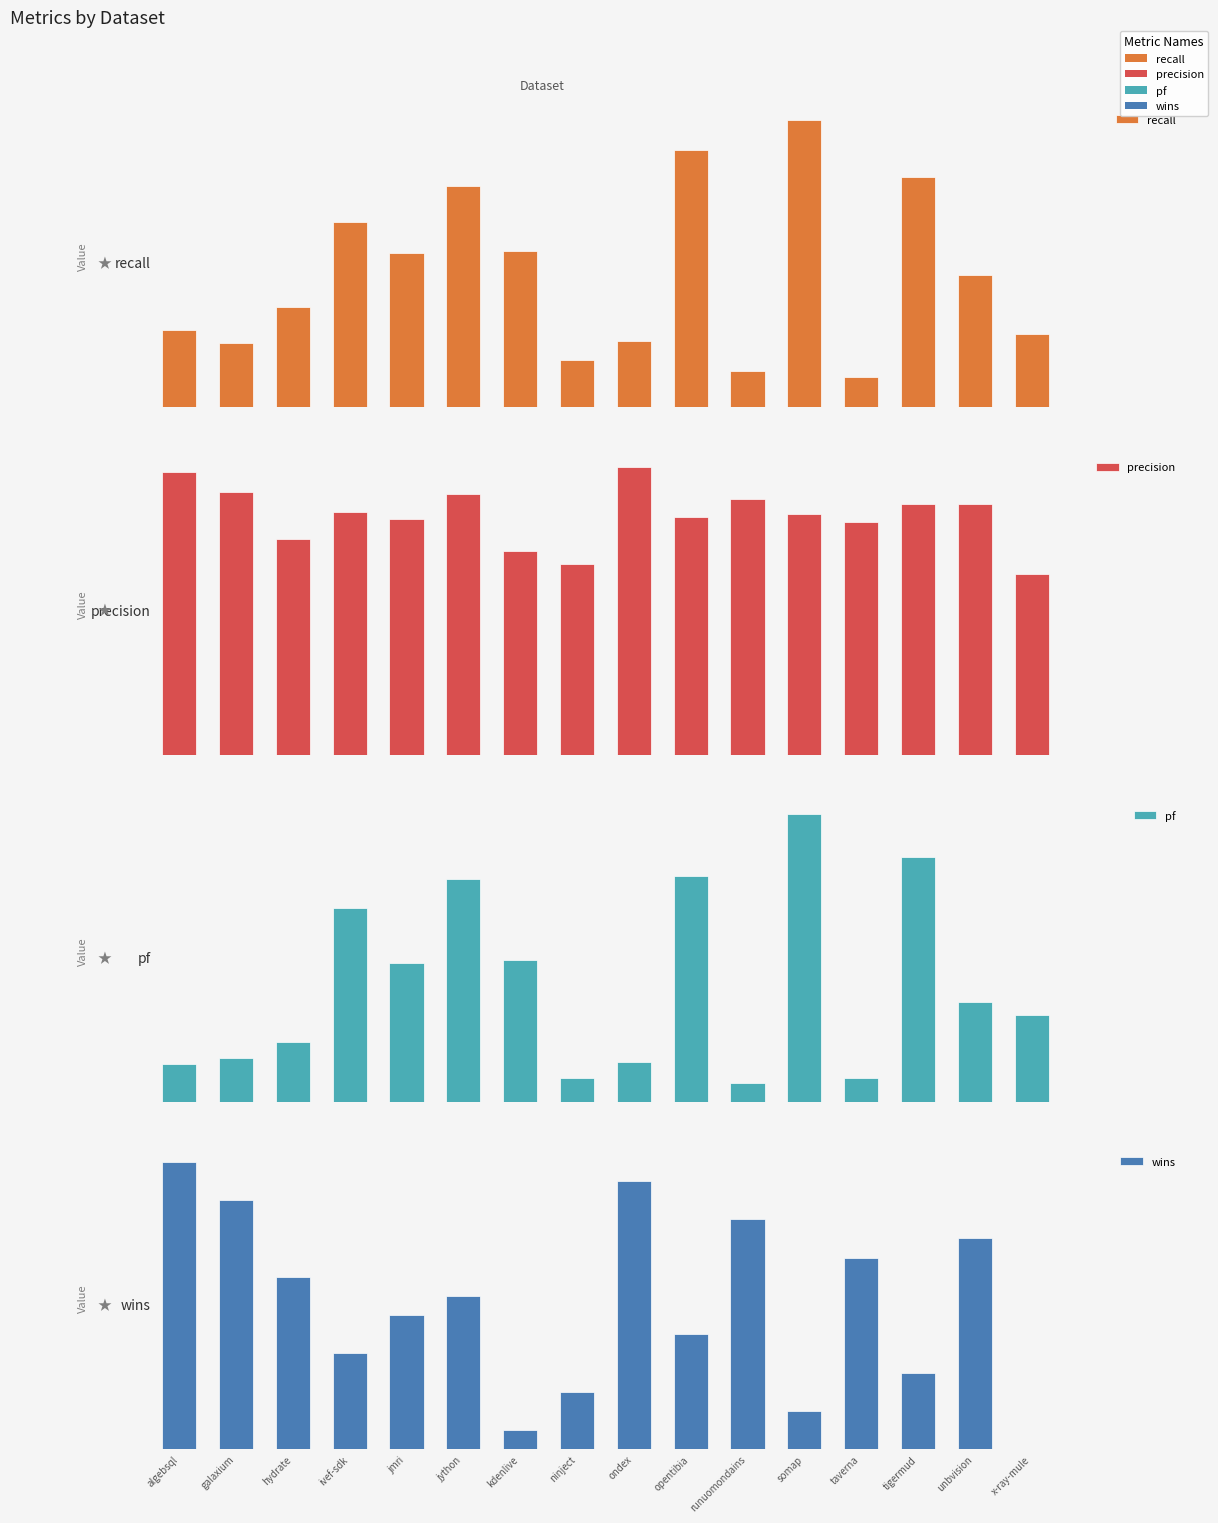

Reading left to right, extract all data points from this chart.

recall: 0.3	0.2	0.3	0.6	0.5	0.8	0.5	0.2	0.2	0.9	0.1	1.0	0.1	0.8	0.5	0.3
precision: 0.6	0.5	0.4	0.5	0.5	0.5	0.4	0.4	0.6	0.5	0.5	0.5	0.5	0.5	0.5	0.4
pf: 0.1	0.1	0.2	0.7	0.5	0.8	0.5	0.1	0.1	0.8	0.1	1.0	0.1	0.8	0.3	0.3
wins: 15.0	13.0	9.0	5.0	7.0	8.0	1.0	3.0	14.0	6.0	12.0	2.0	10.0	4.0	11.0	0.0